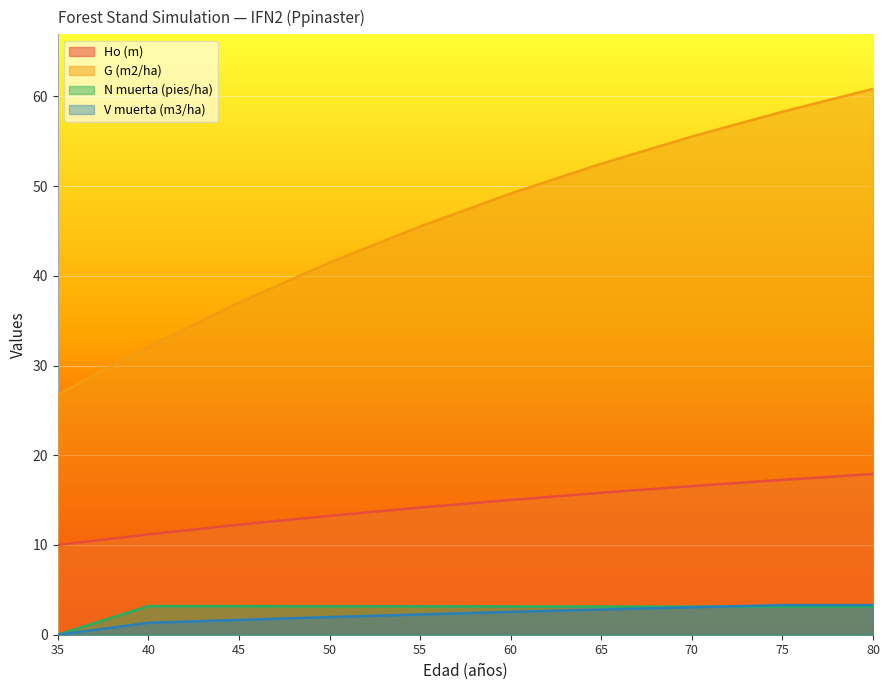

True or false: Ho (m) and G (m2/ha) cross at least once.

False